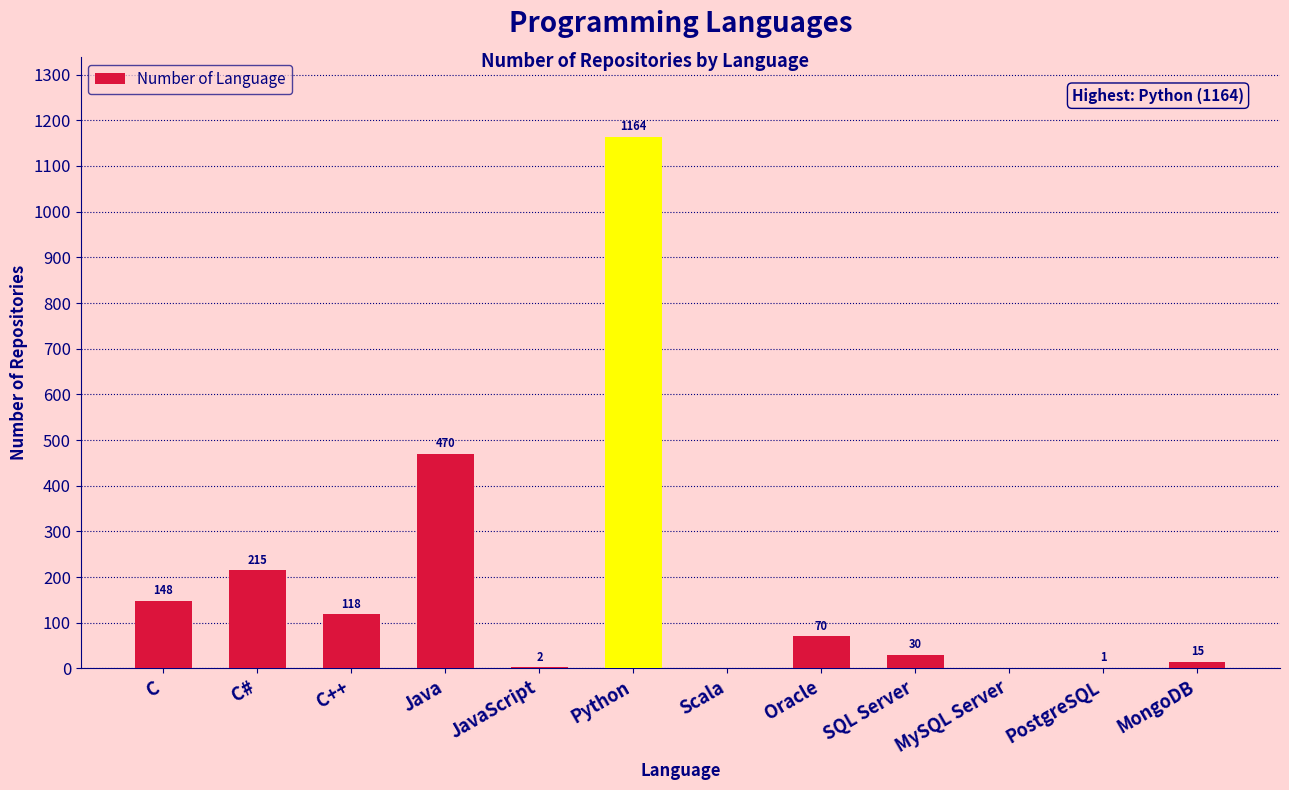

What is the ratio of the value at C++ to the value at C?

0.8